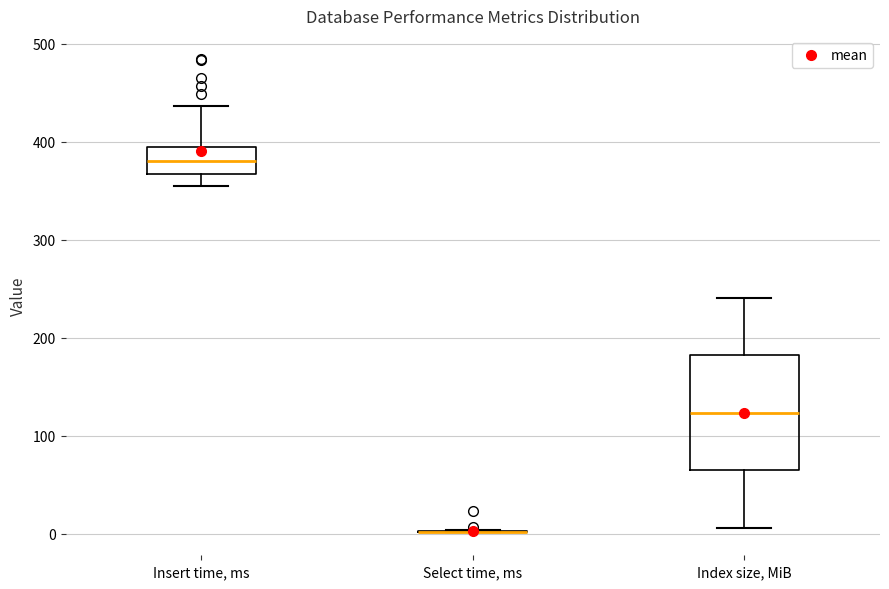

Which box is the tallest, from its lower edge to its upper edge?

Index size, MiB